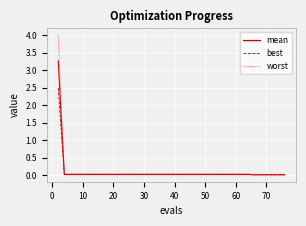

List the series in order of their peak value, highest first.

worst, mean, best